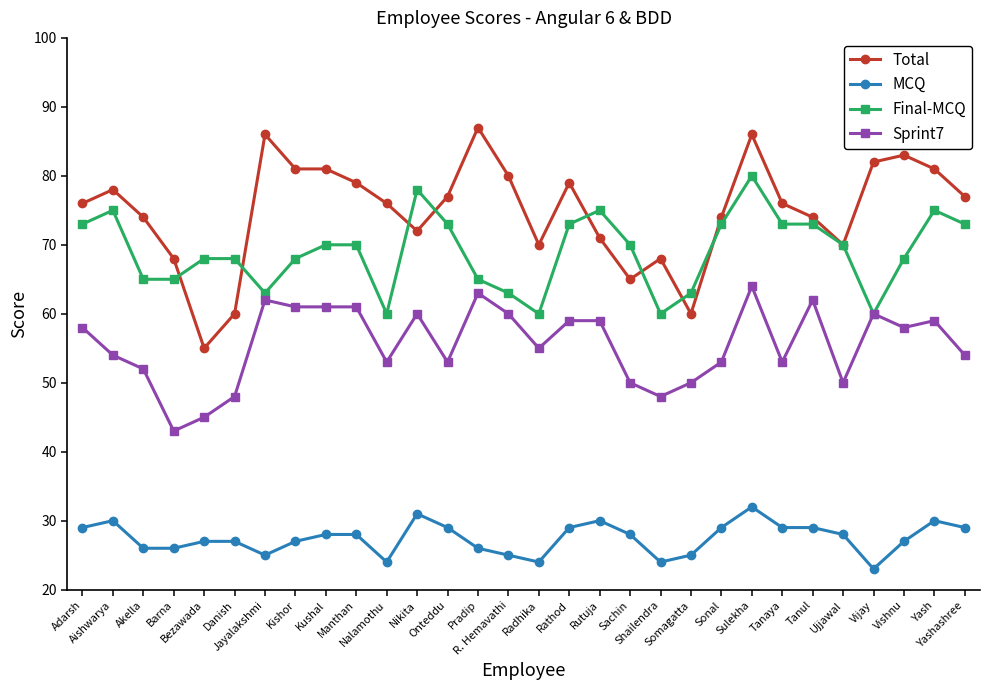

True or false: Sprint7 has a value of 45 at Bezawada.

True